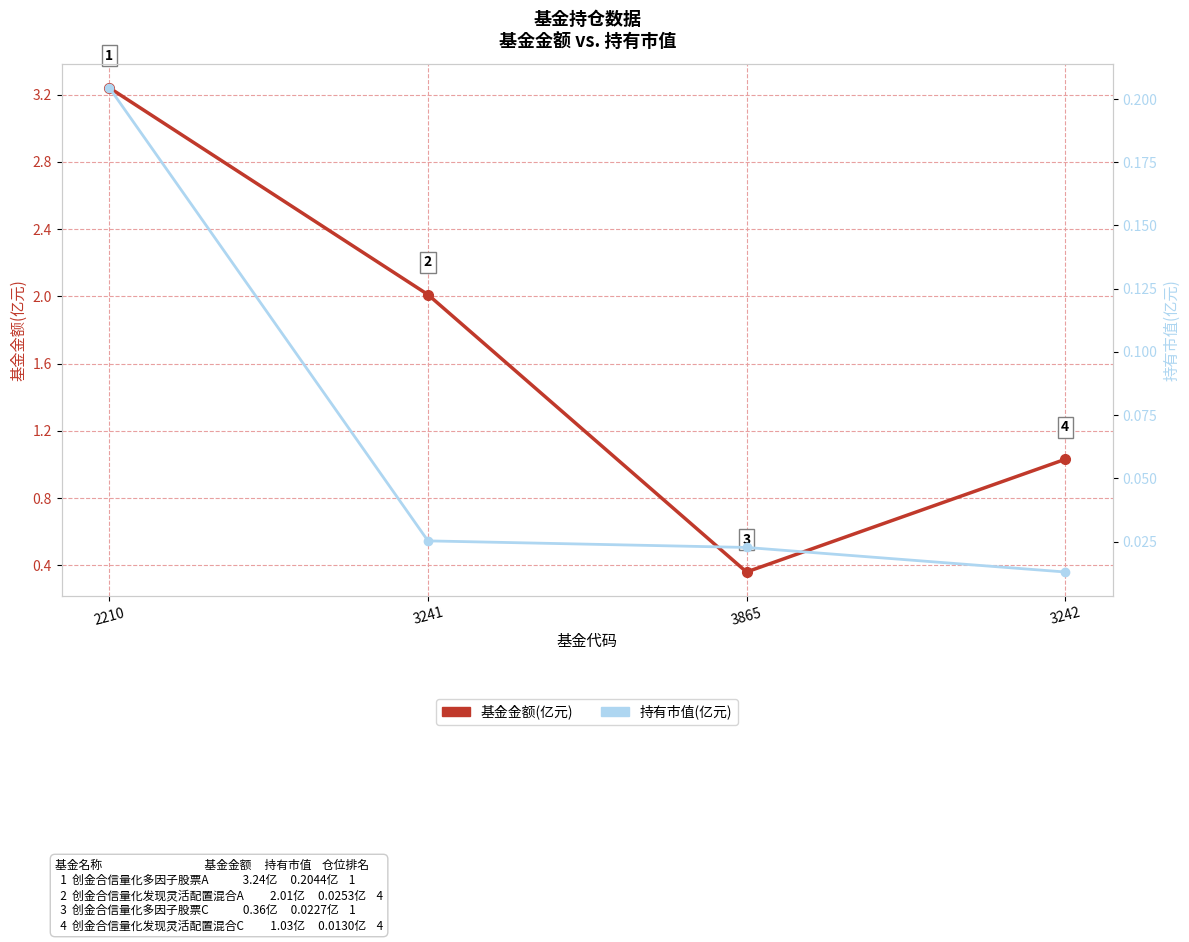

What is the difference between the 持有市值(亿元) values at 2210 and 3242?

0.2